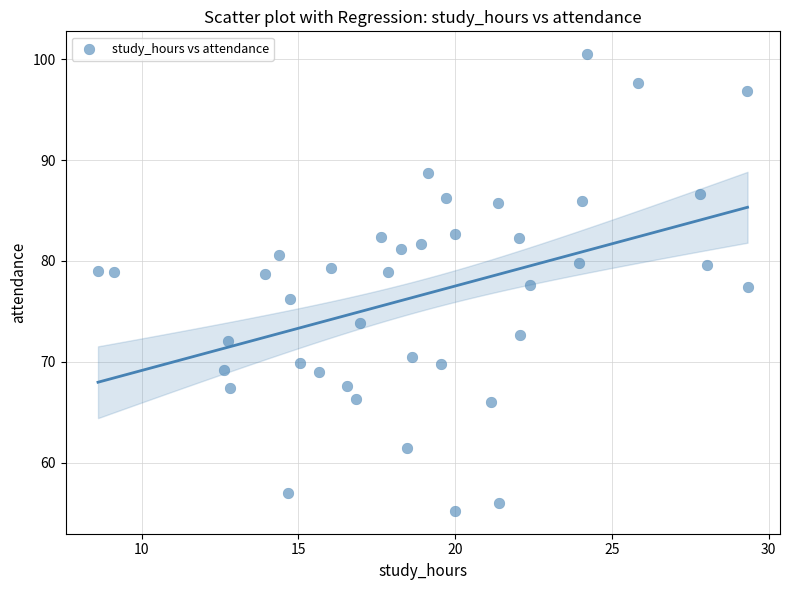

What is the range of X values (max minus min)?

20.7